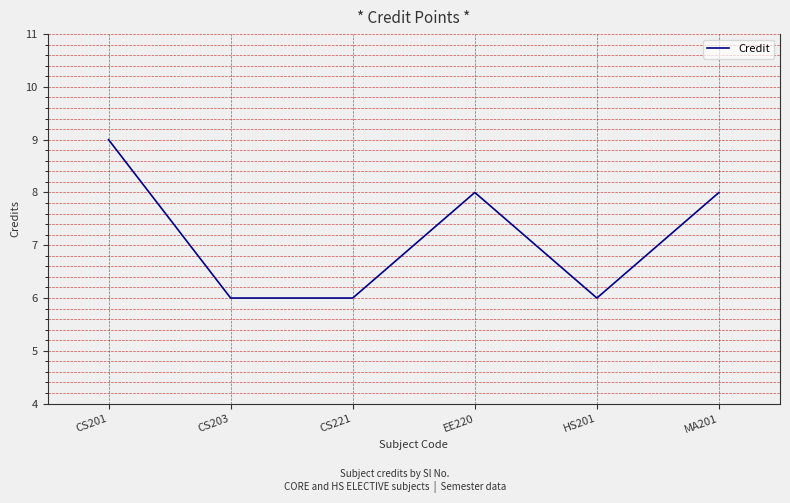

What position from the left is CS201?

1